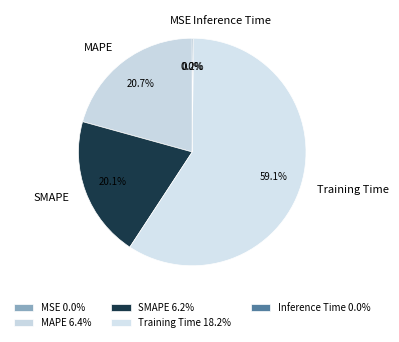

Does Training Time account for over 50% of the chart?

Yes